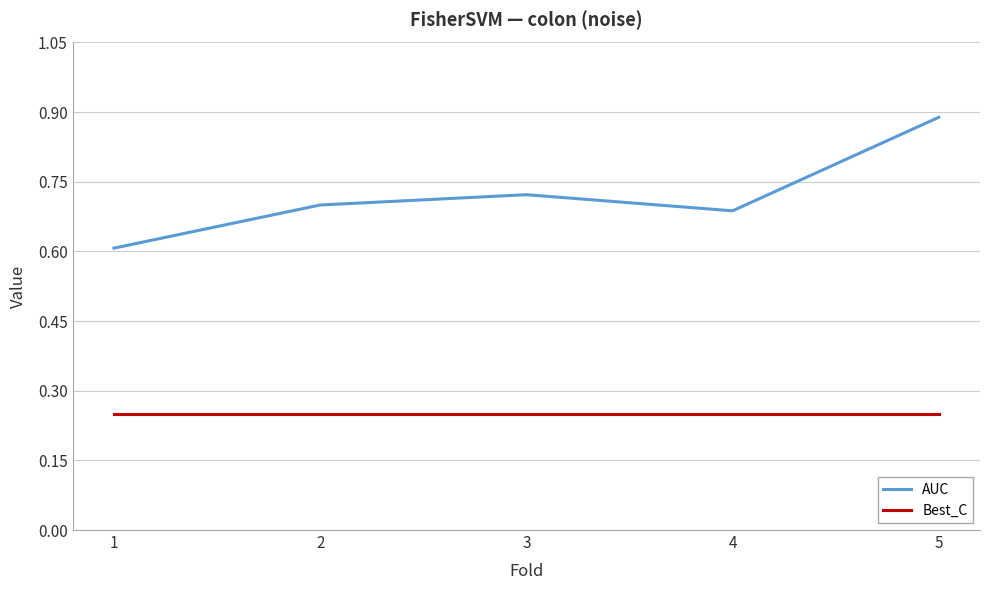

How many lines are shown in the chart?

2